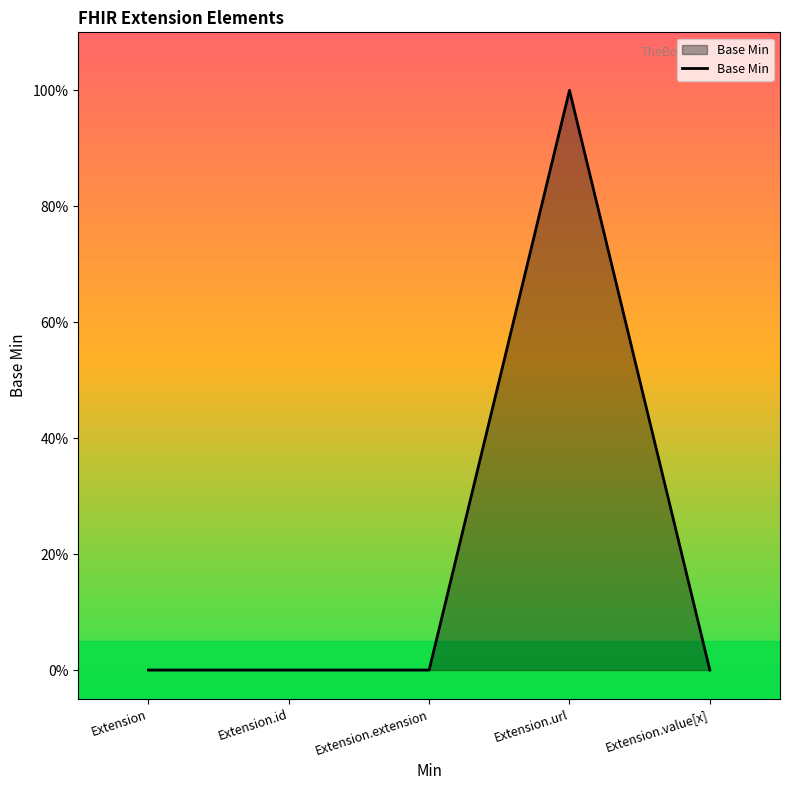

At which category does the data reach its first local peak?

Extension.url